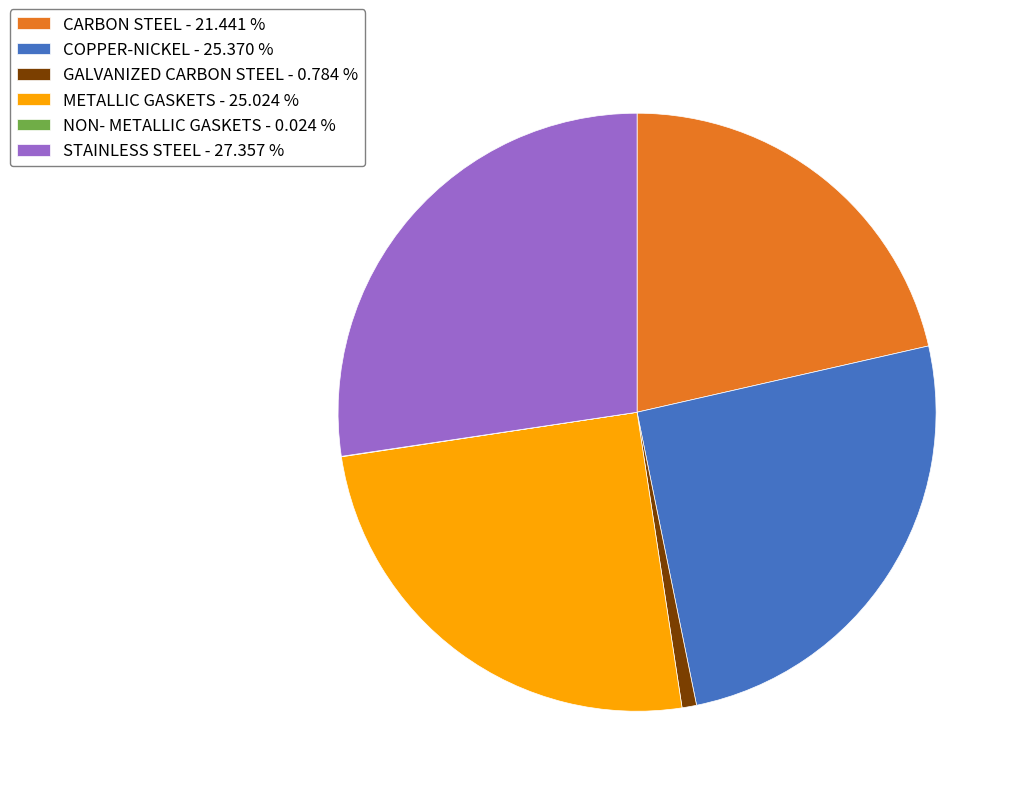

What is the ratio of the value at STAINLESS STEEL - 27.357 % to the value at CARBON STEEL - 21.441 %?

1.3